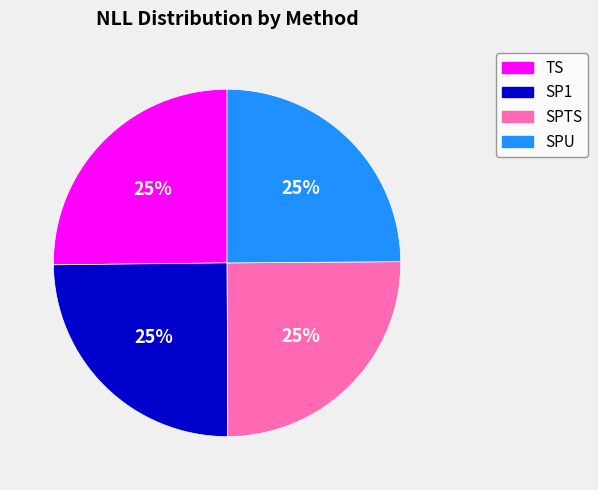

True or false: TS accounts for 30% of the total.

False